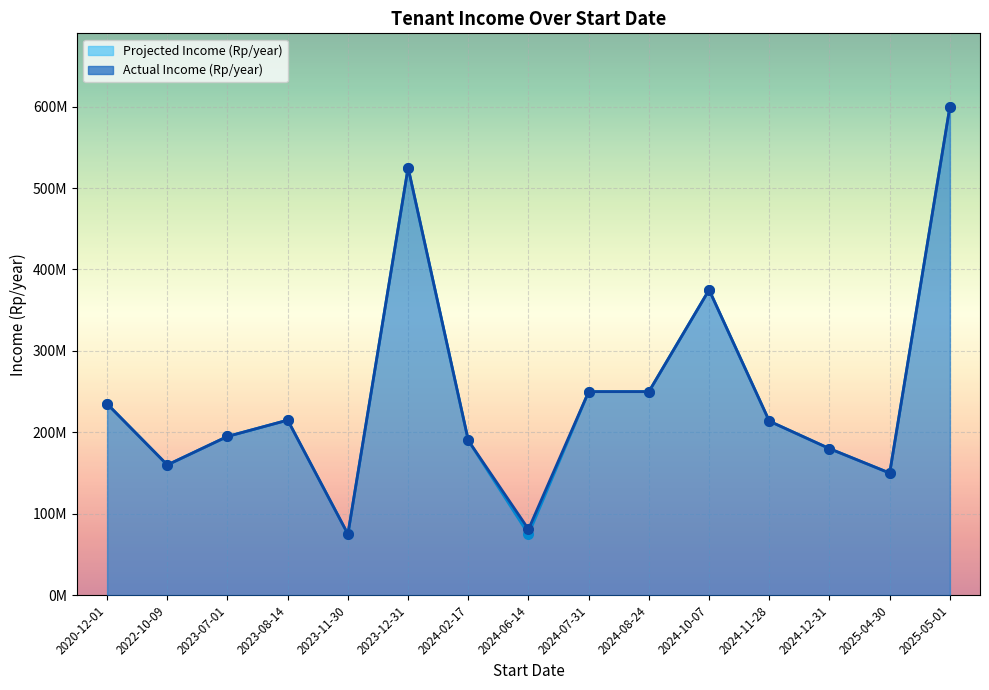

What is the total value across all series at 2023-07-01?

390000000